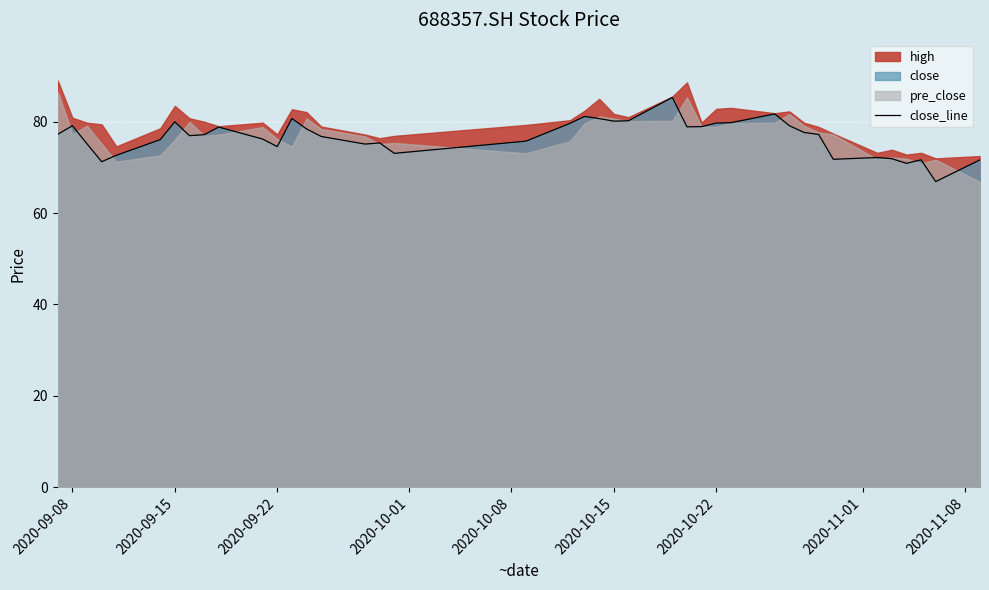

What is the minimum value for close_line?

66.9